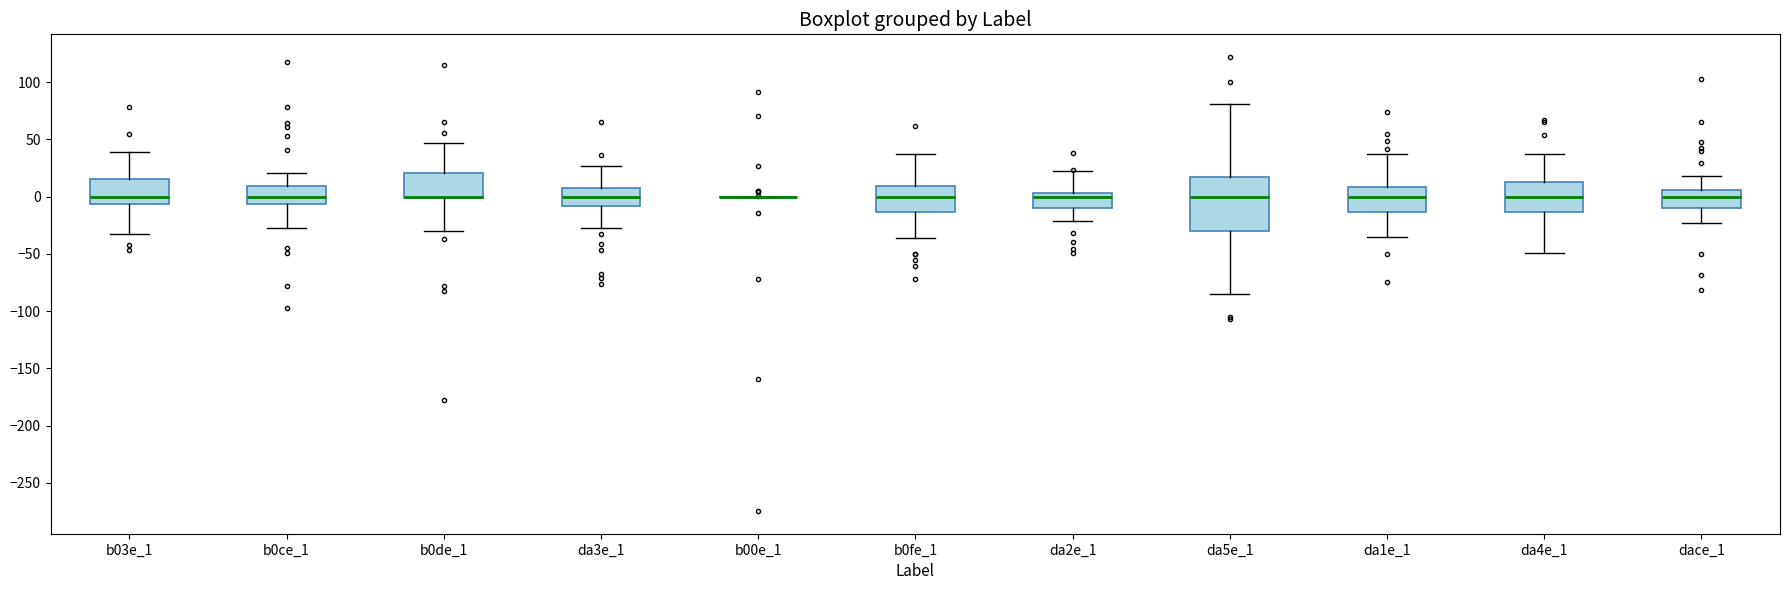

Which box is the tallest, from its lower edge to its upper edge?

da5e_1